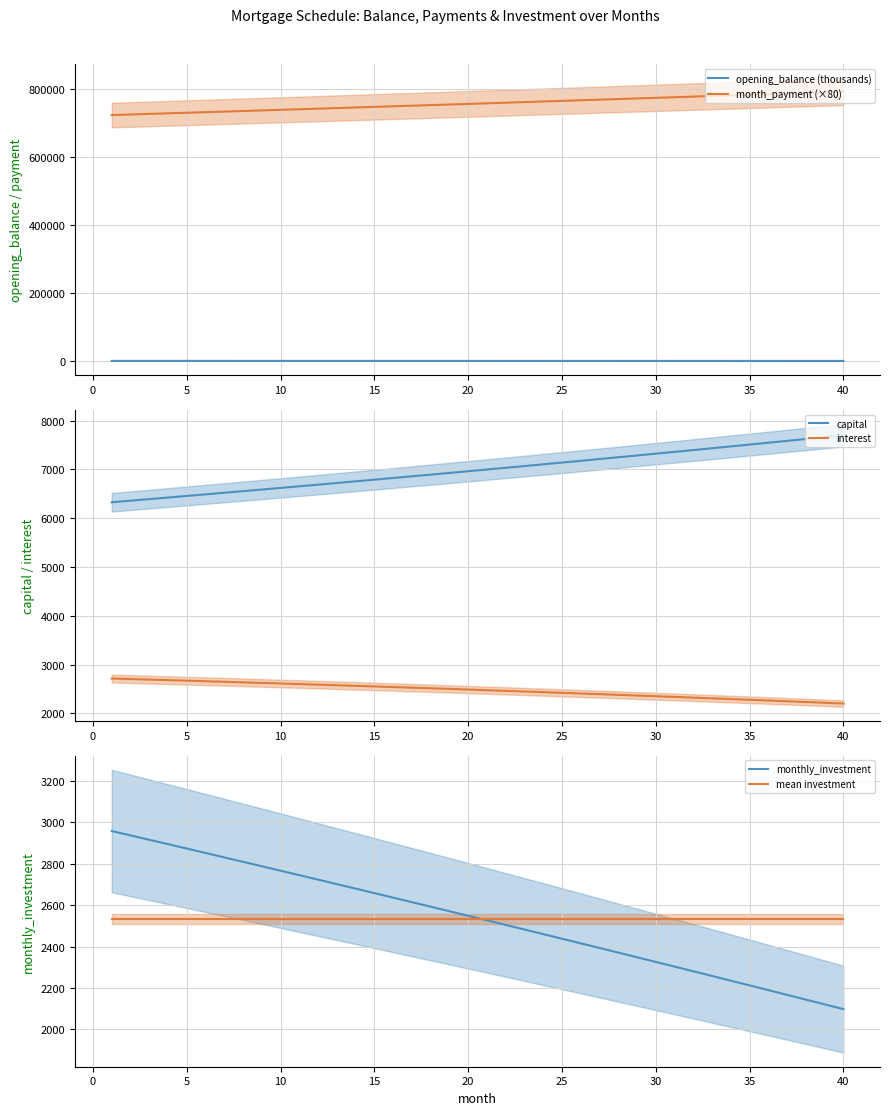

True or false: capital and month_payment (×80) intersect in this chart.

False